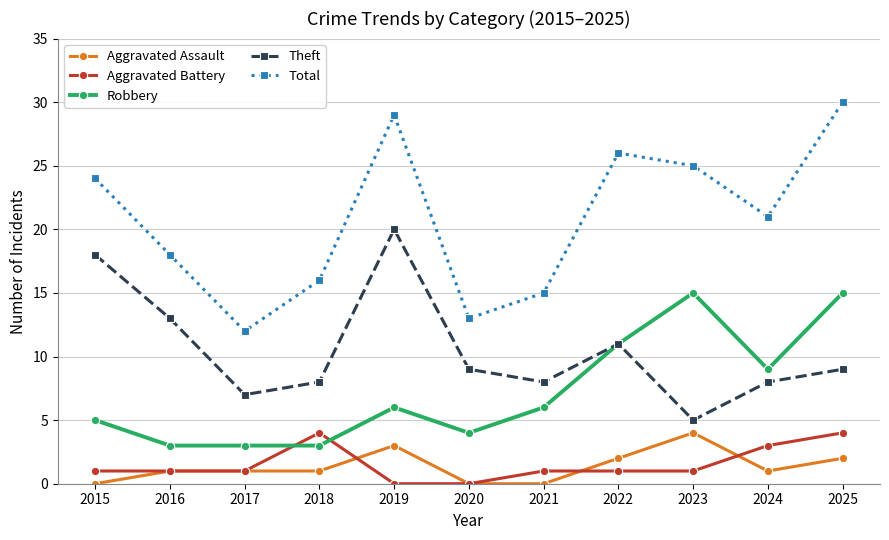

Rank the series at 2018 from highest to lowest value.

Total, Theft, Aggravated Battery, Robbery, Aggravated Assault